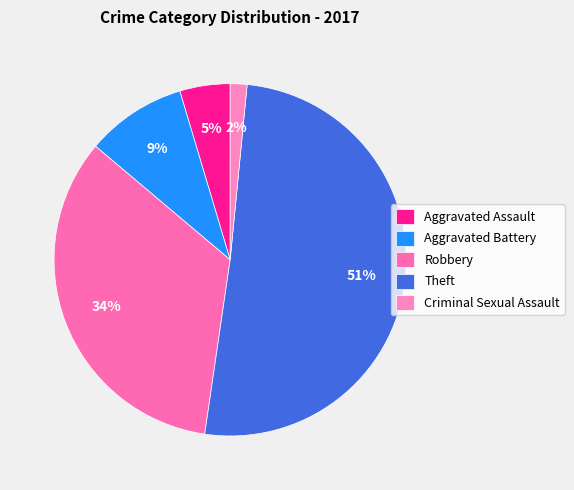

To the nearest percent, what is the difference between the largest and smallest slice percentages?

49%